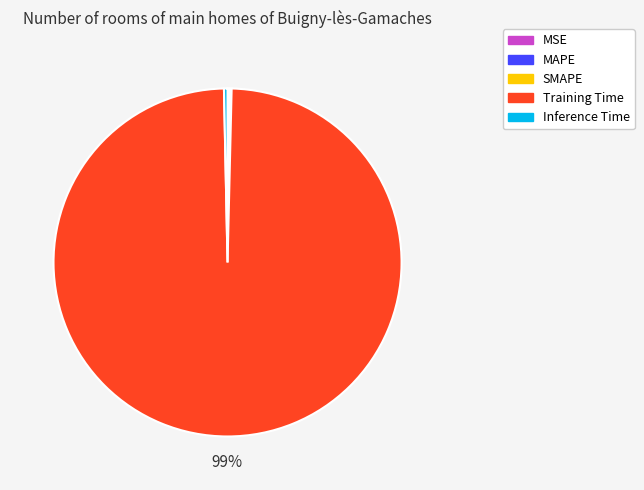

Which slice is the largest?

Training Time